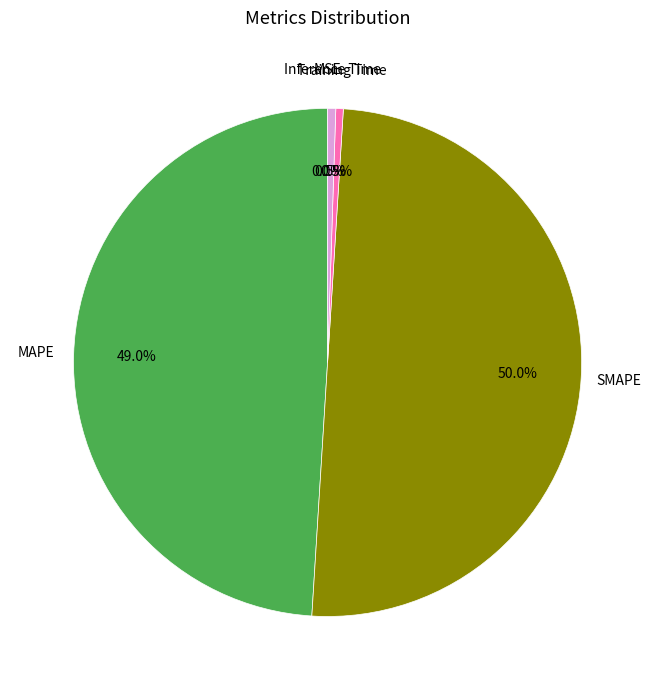

Which category has the biggest portion of the pie?

SMAPE